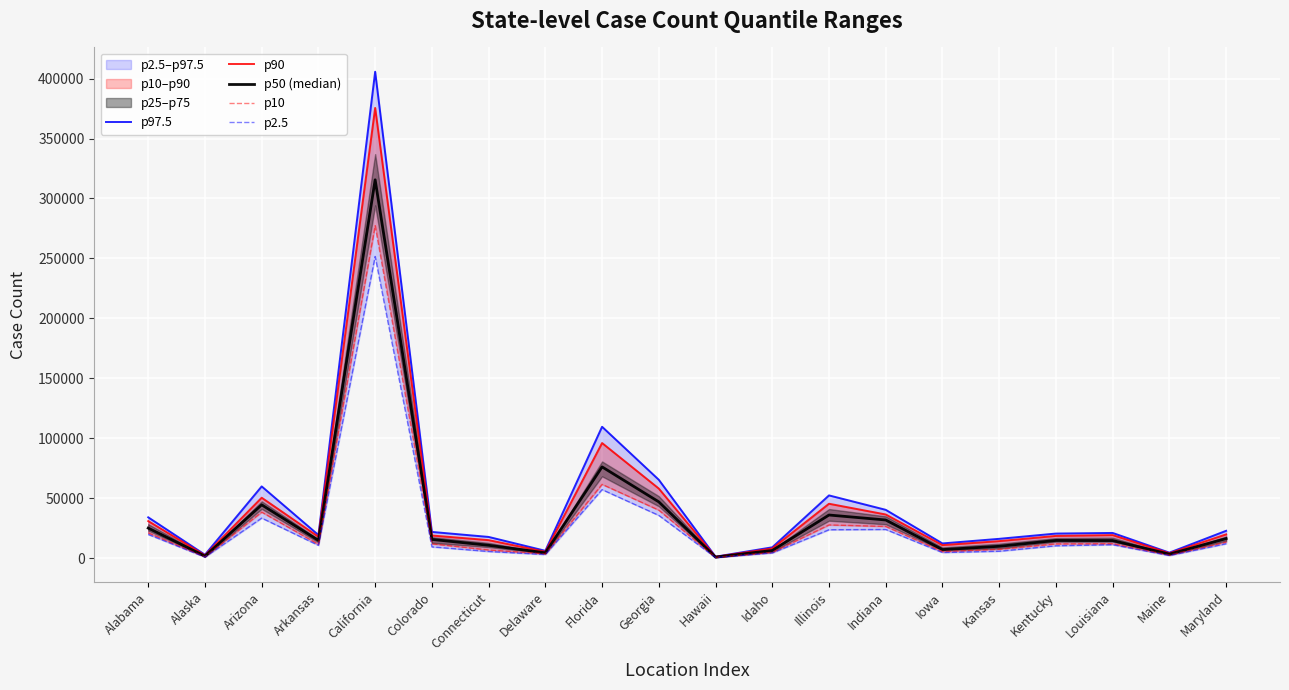

The value of p97.5 at Maine is 2851. True or false?

False